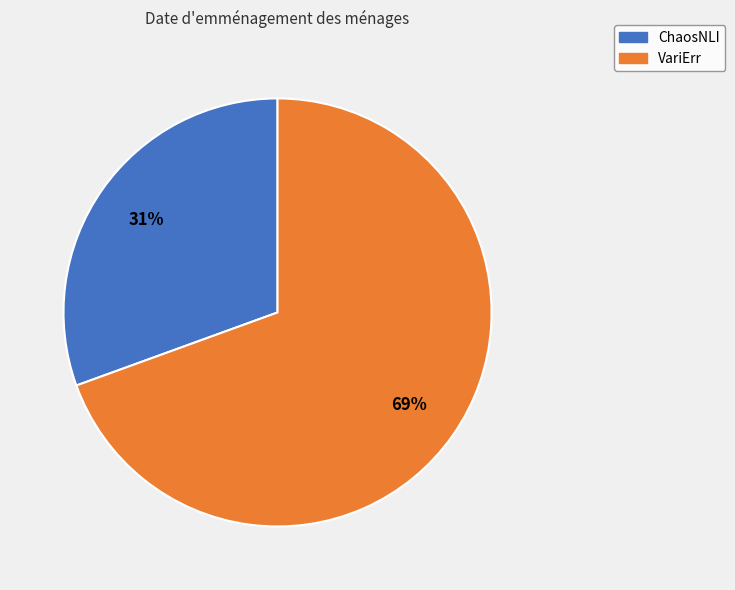

Which slice represents more than half of the pie?

VariErr